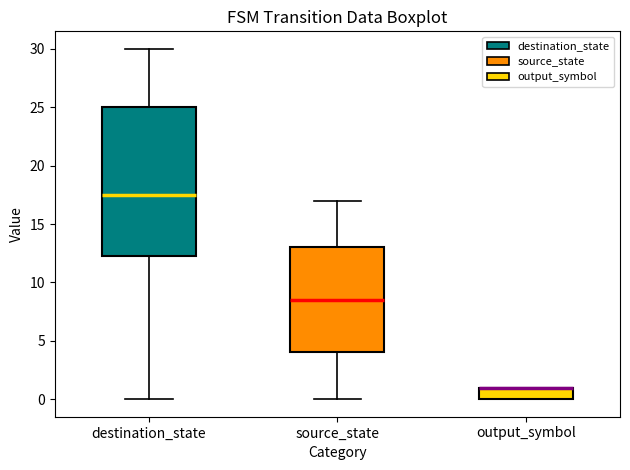

Where is the upper edge of the box for output_symbol on the y-axis? The values are not printed on the chart, so give them approximately, as read against the axis.

1.0